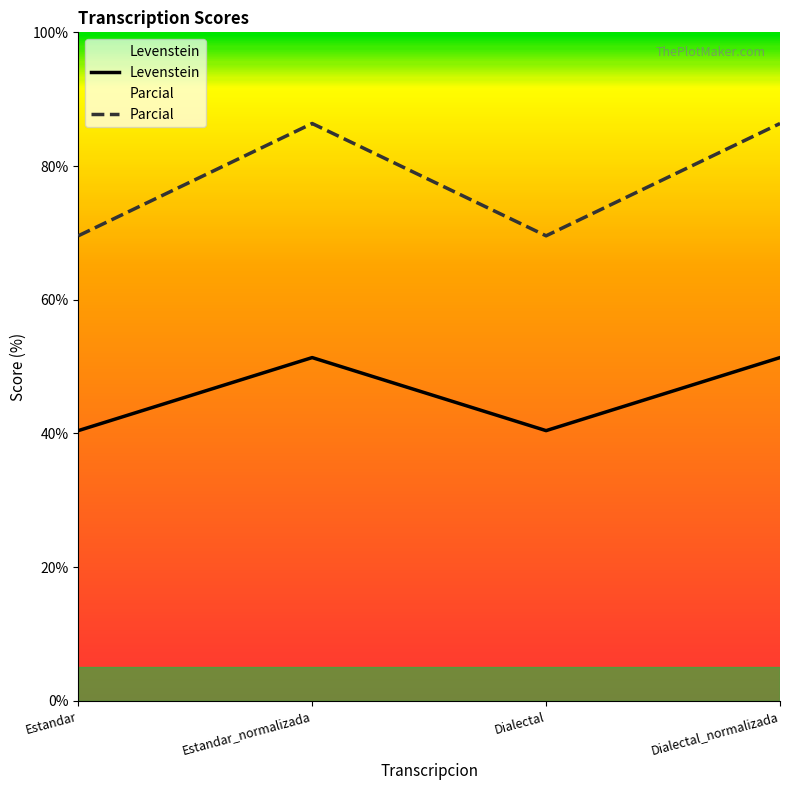

How many values in the Levenstein series exceed 51?

2